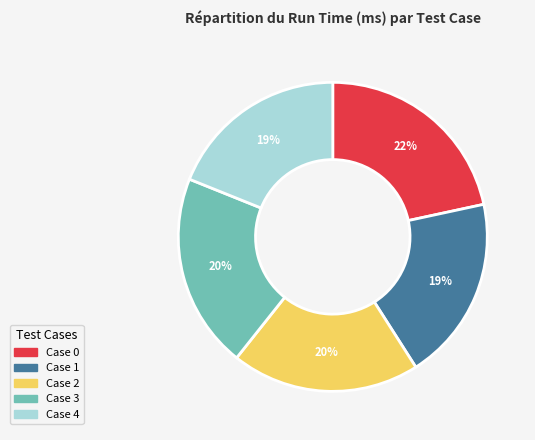

Is there any slice that represents more than half of the pie?

No